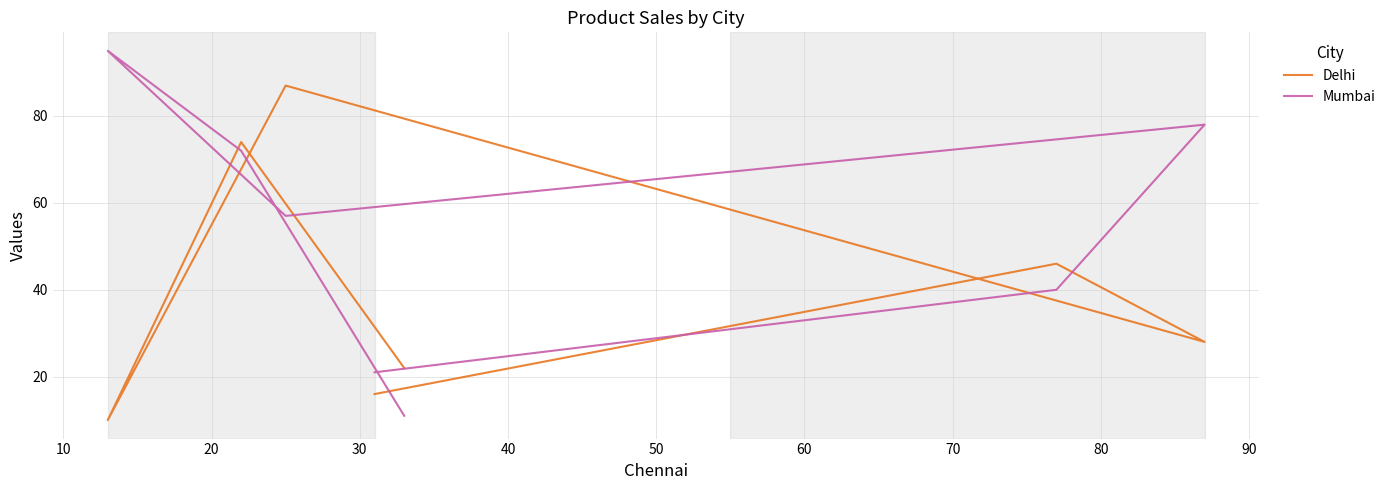

True or false: Delhi has more than 1 points higher than both neighbors.

True